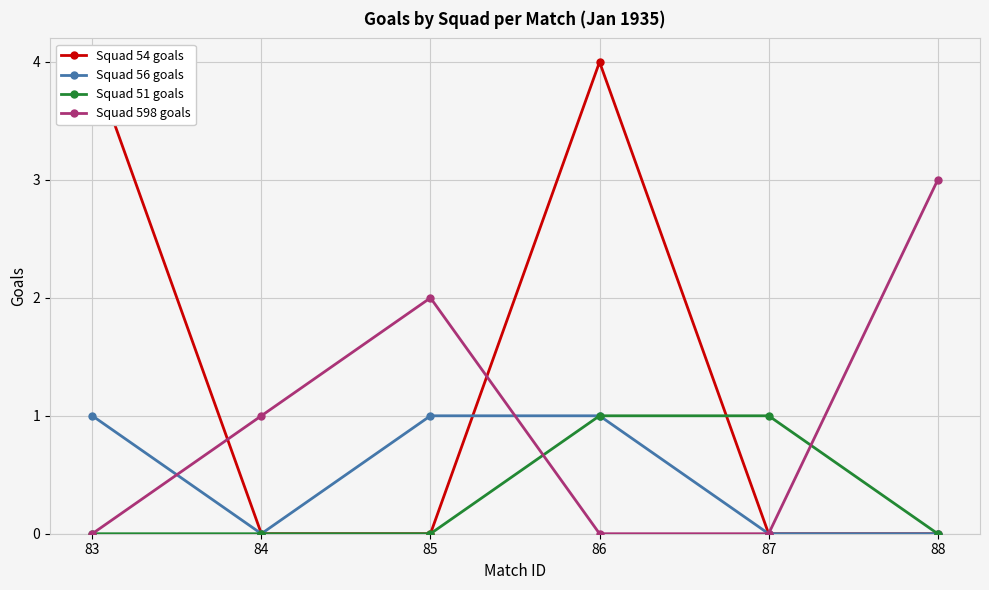

Reading left to right, transcribe all the data shown in this chart.

Squad 54 goals: 4	0	0	4	0	0
Squad 56 goals: 1	0	1	1	0	0
Squad 51 goals: 0	0	0	1	1	0
Squad 598 goals: 0	1	2	0	0	3